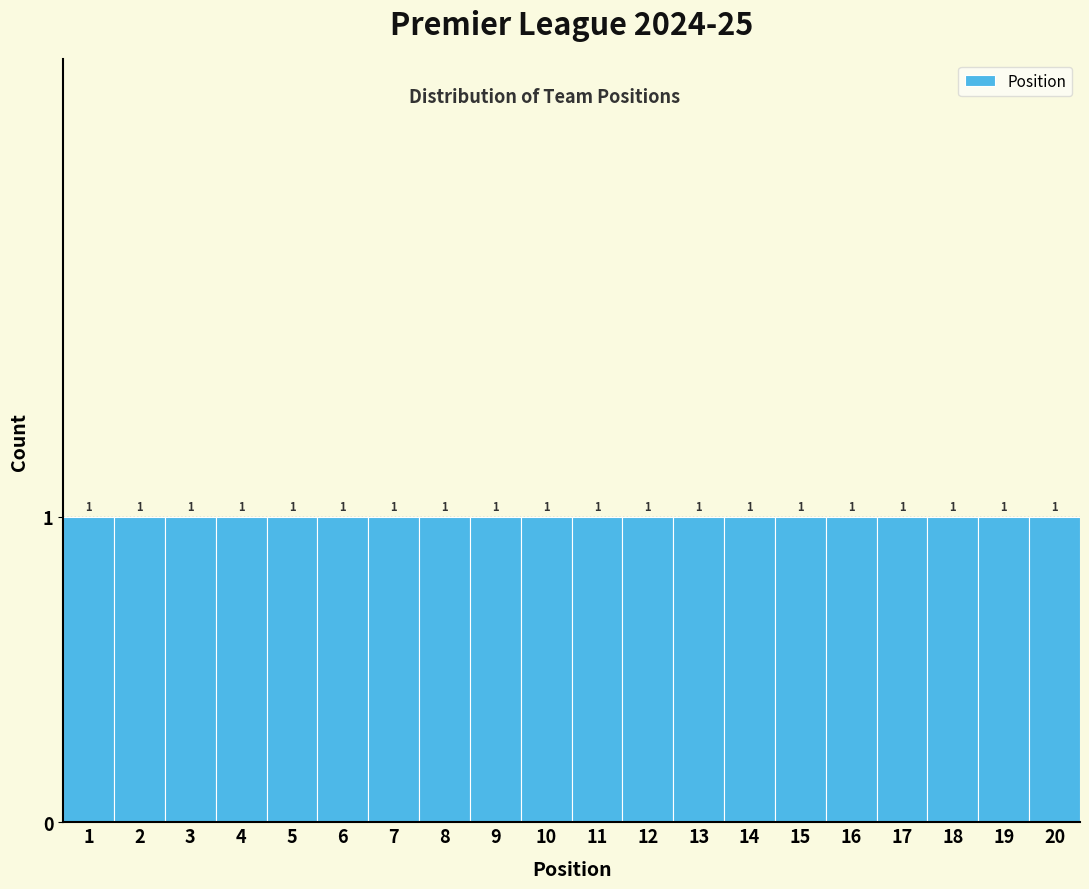

Reading left to right, list every bar in this chart as the range it spans on the x-axis followed by its height.

0.5 to 1.5: 1
1.5 to 2.5: 1
2.5 to 3.5: 1
3.5 to 4.5: 1
4.5 to 5.5: 1
5.5 to 6.5: 1
6.5 to 7.5: 1
7.5 to 8.5: 1
8.5 to 9.5: 1
9.5 to 10.5: 1
10.5 to 11.5: 1
11.5 to 12.5: 1
12.5 to 13.5: 1
13.5 to 14.5: 1
14.5 to 15.5: 1
15.5 to 16.5: 1
16.5 to 17.5: 1
17.5 to 18.5: 1
18.5 to 19.5: 1
19.5 to 20.5: 1